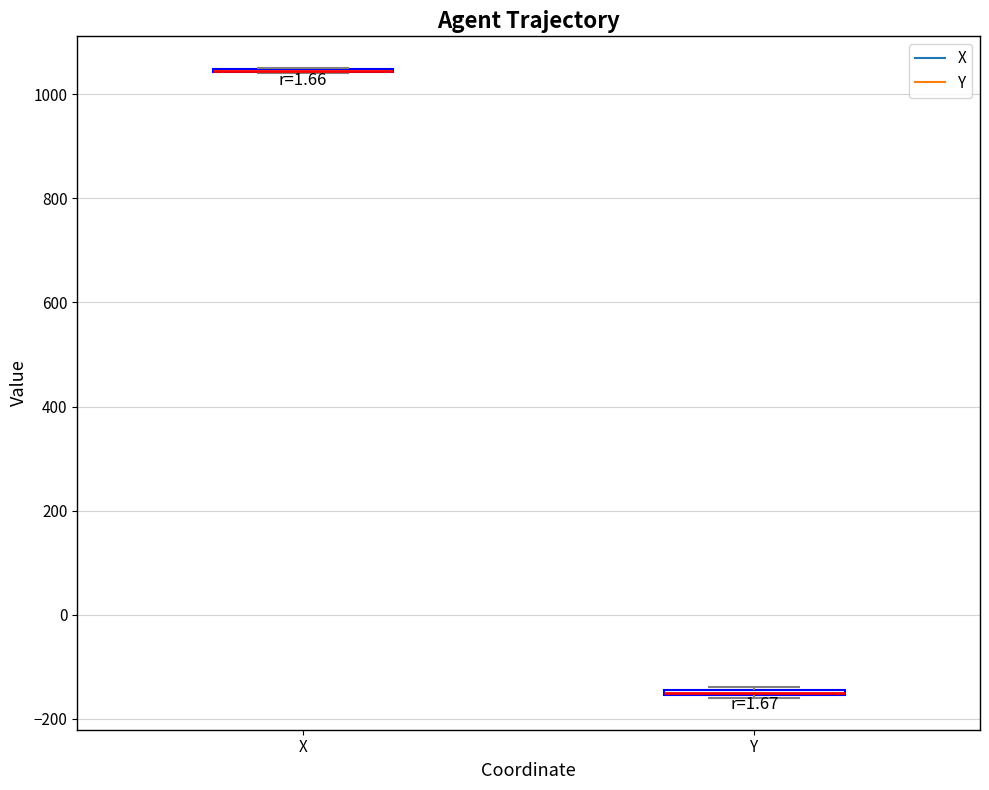

Where is the lower edge of the box for Y on the y-axis? The values are not printed on the chart, so give them approximately, as read against the axis.

-160